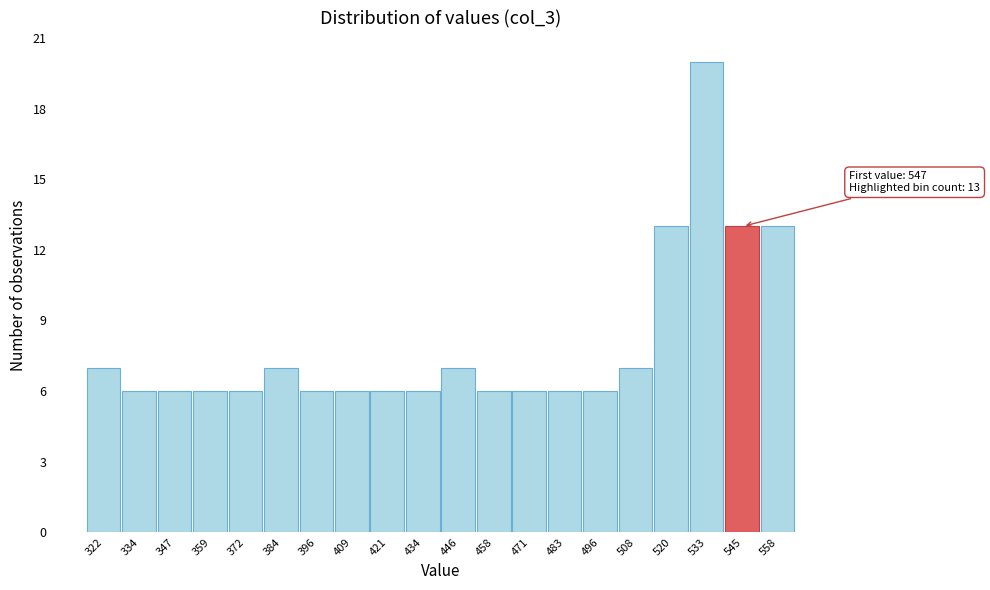

Reading left to right, what are all the values shown in this chart?

322=7	334=6	347=6	359=6	372=6	384=7	396=6	409=6	421=6	434=6	446=7	458=6	471=6	483=6	496=6	508=7	520=13	533=20	545=13	558=13